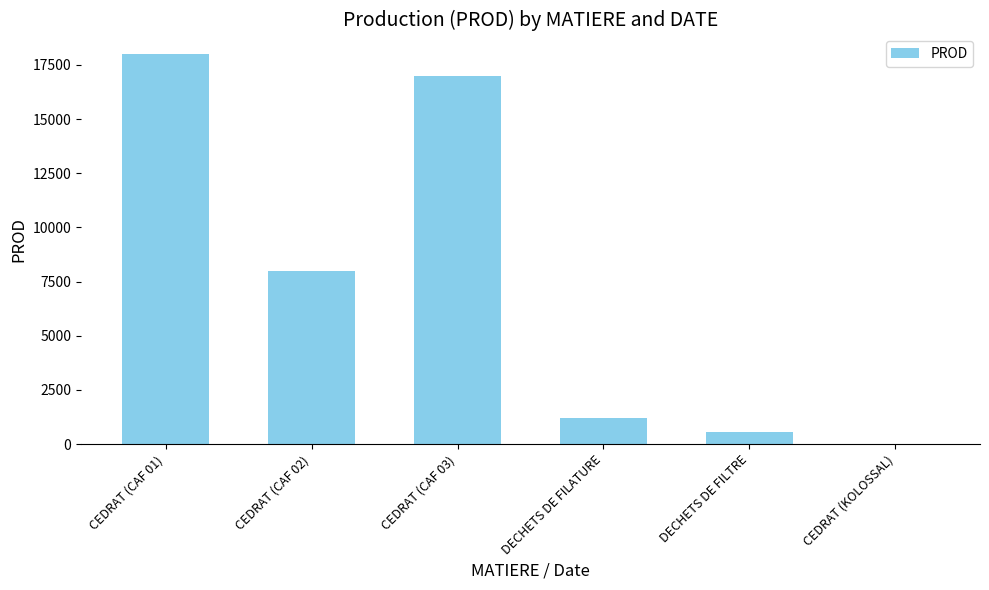

What is the sum of the values at CEDRAT (CAF 03) and CEDRAT (KOLOSSAL)?

17020